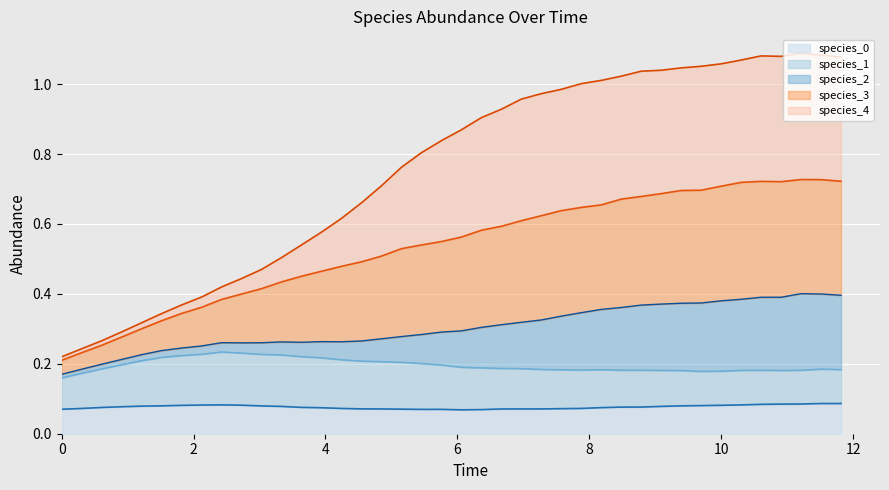

At how many categories does at least one series exceed 0?

40